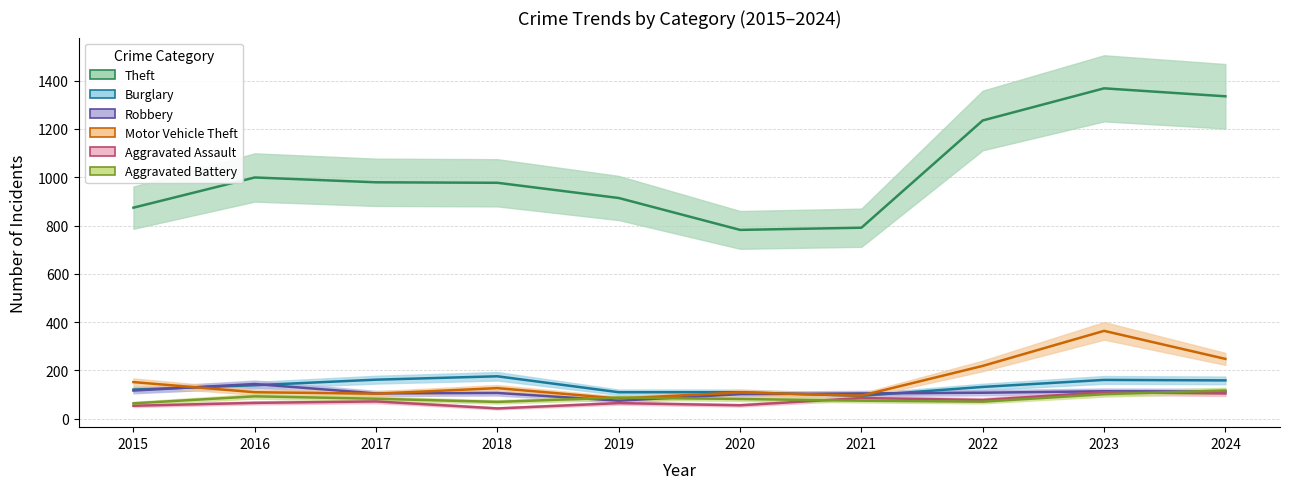

What is the difference between the maximum and second lowest values in the Motor Vehicle Theft series?

268